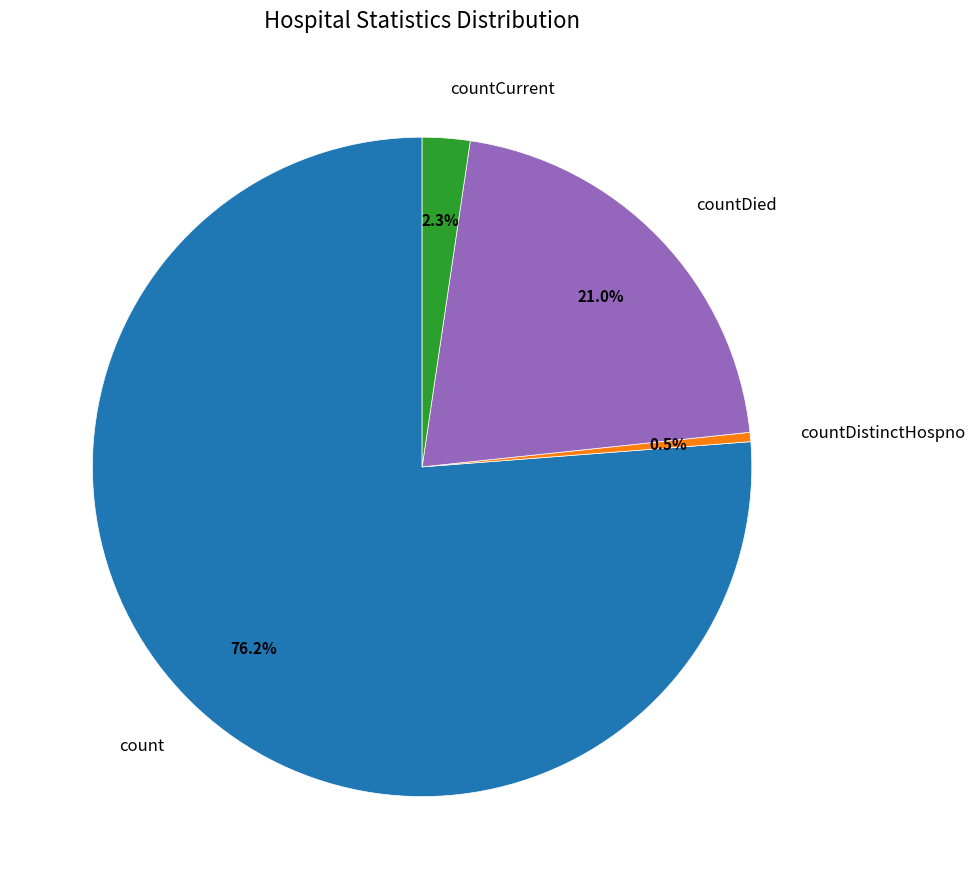

Count the number of slices in the pie.

4